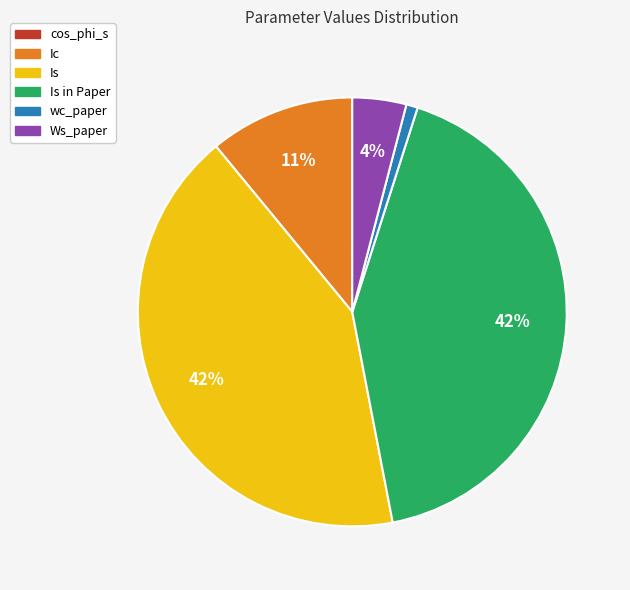

To the nearest percent, what is the average slice percentage?

17%